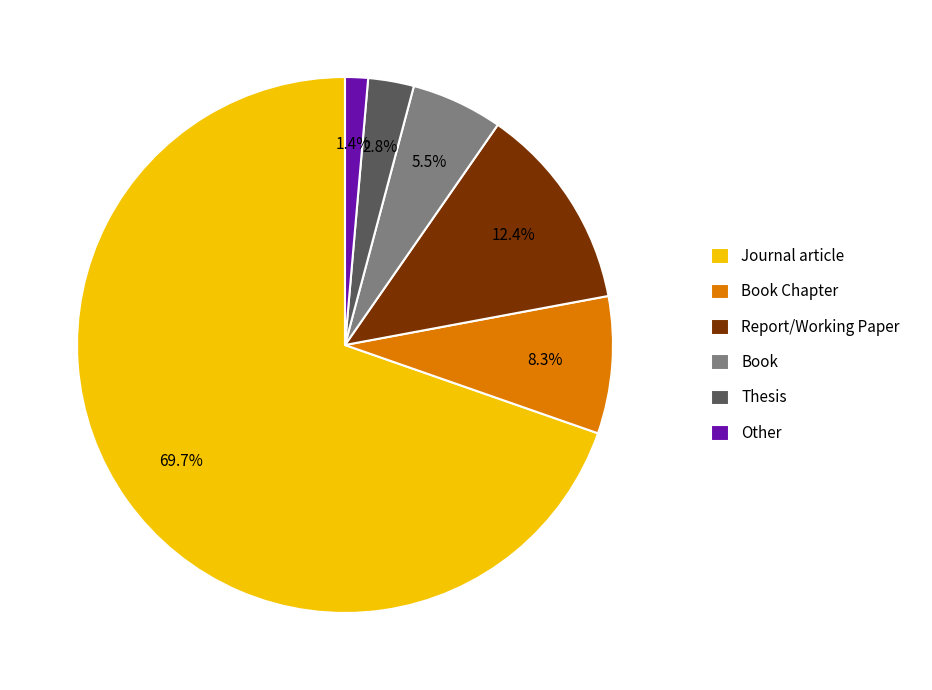

To the nearest percent, what is the average slice percentage?

17%